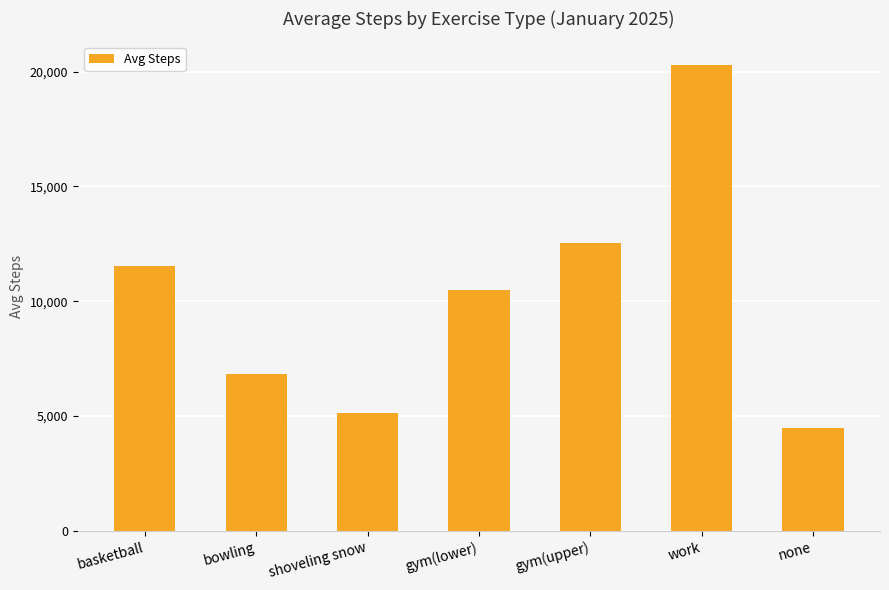

What is the sum of the values at work and none?

24806